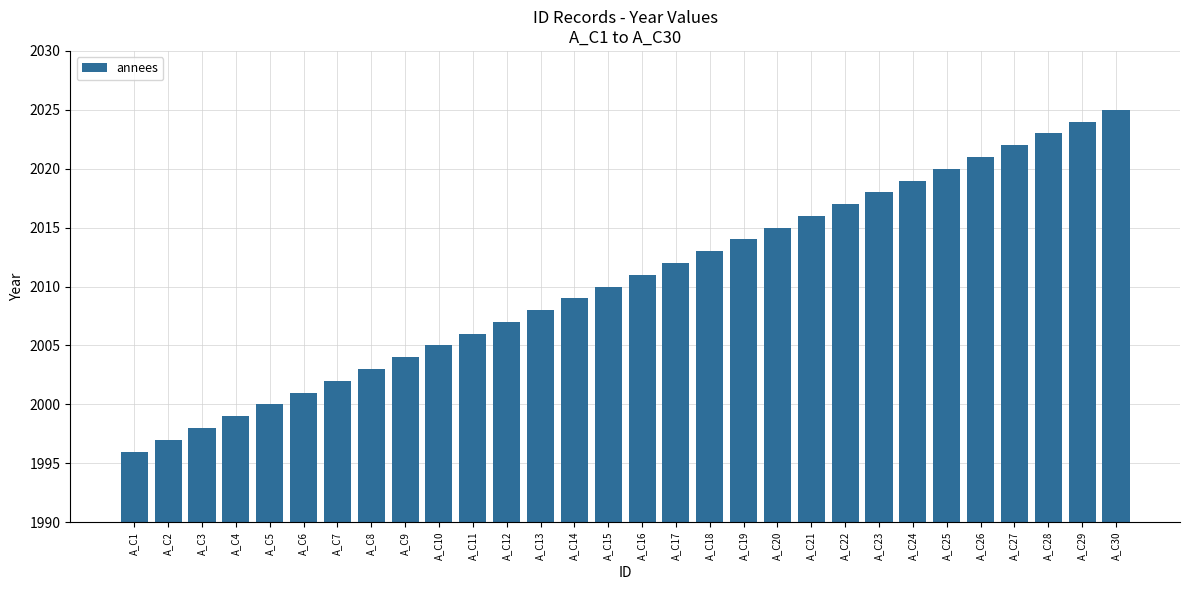

What is the greatest value displayed?

2025